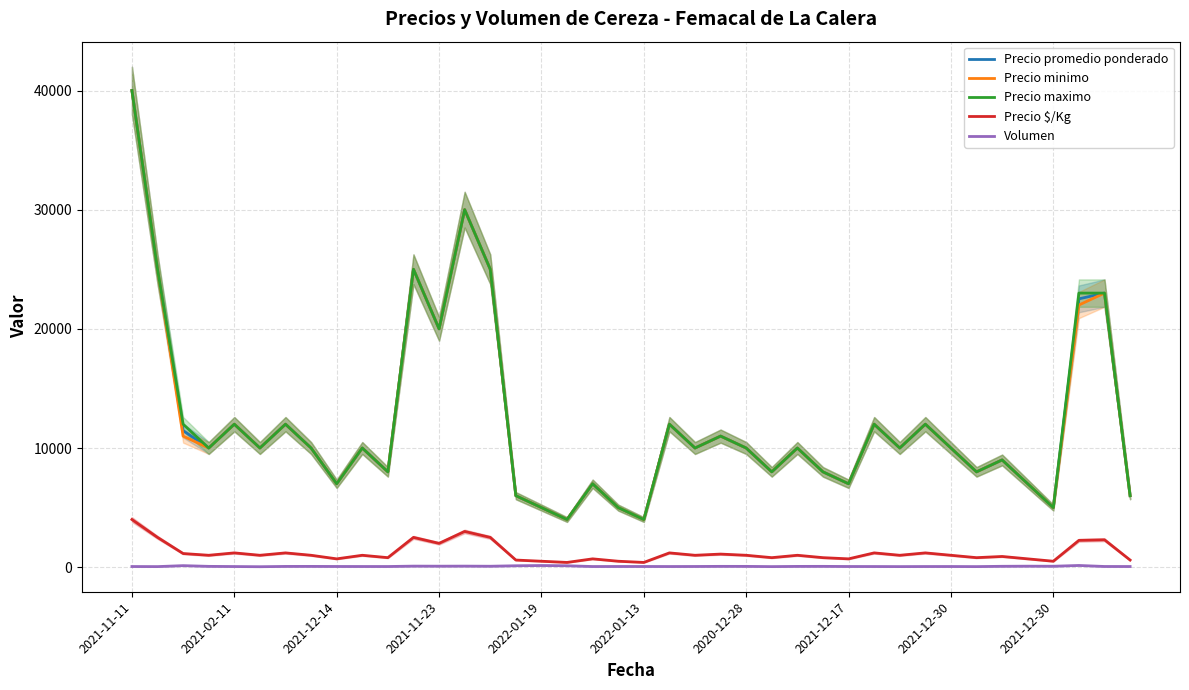

True or false: Precio maximo and Volumen intersect in this chart.

False